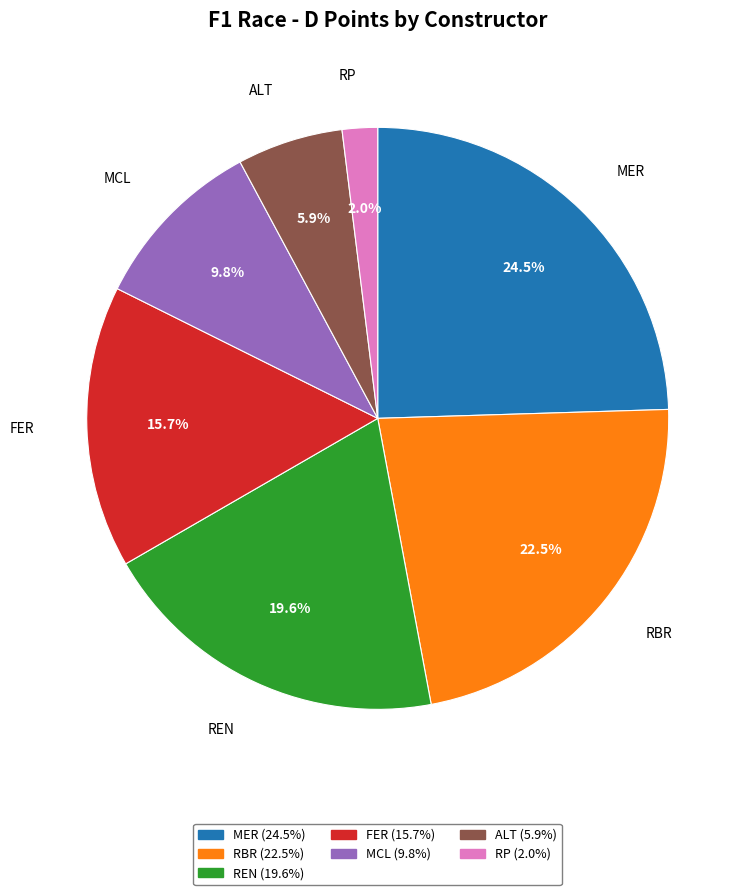

Which has a higher value, RP (2.0%) or FER (15.7%)?

FER (15.7%)